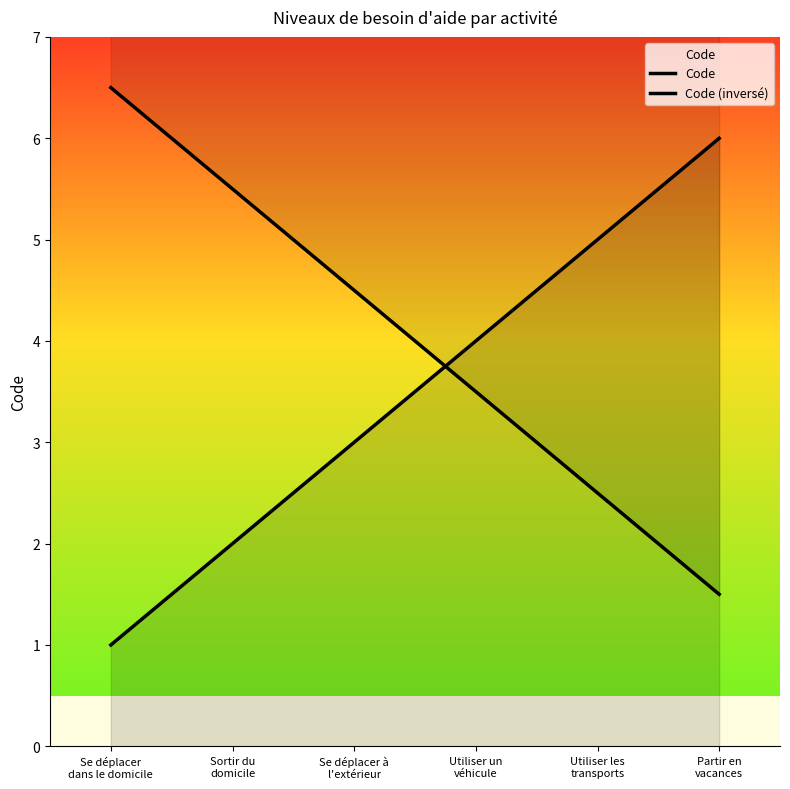

How many data points does each series have?

6